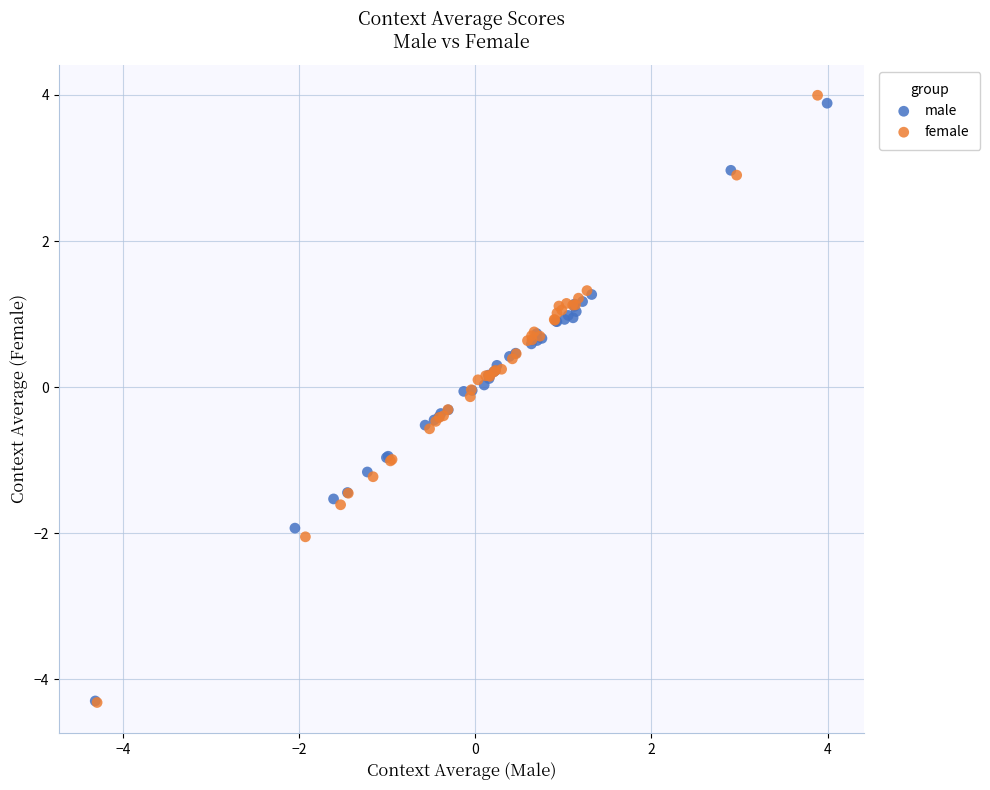

Which series has the largest Y range (max minus min)?

female